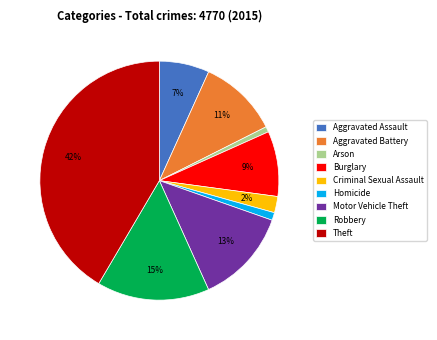

To the nearest percent, what portion does Robbery represent?

15%